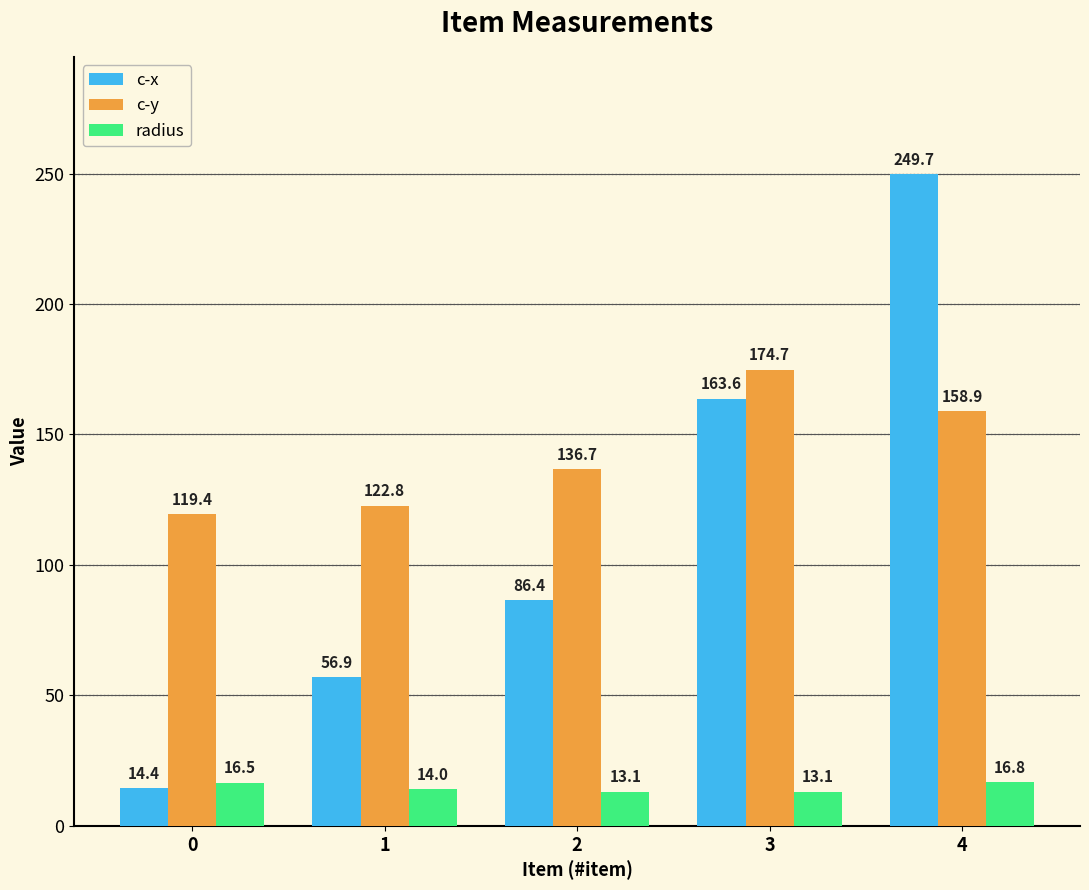

How many values in the c-x series are below 86?

2